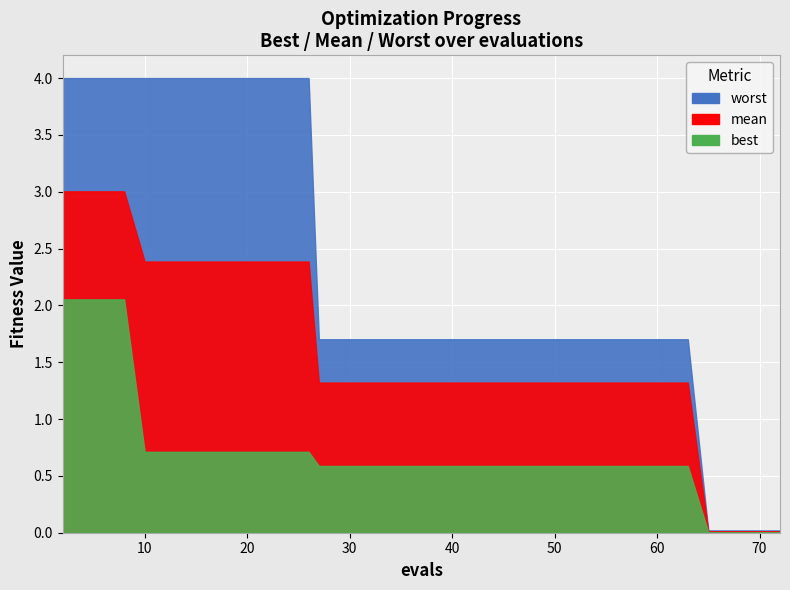

Reading left to right, list all the values displayed in this chart.

mean: 2=3.0	4=3.0	6=3.0	8=3.0	10=2.4	12=2.4	14=2.4	16=2.4	18=2.4	19=2.4	21=2.4	23=2.4	25=2.4	26=2.4	27=1.3	29=1.3	31=1.3	33=1.3	35=1.3	37=1.3	39=1.3	41=1.3	43=1.3	45=1.3	46=1.3	48=1.3	49=1.3	51=1.3	53=1.3	54=1.3	56=1.3	57=1.3	59=1.3	61=1.3	63=1.3	65=0.0	66=0.0	68=0.0	70=0.0	72=0.0
best: 2=2.1	4=2.1	6=2.1	8=2.1	10=0.7	12=0.7	14=0.7	16=0.7	18=0.7	19=0.7	21=0.7	23=0.7	25=0.7	26=0.7	27=0.6	29=0.6	31=0.6	33=0.6	35=0.6	37=0.6	39=0.6	41=0.6	43=0.6	45=0.6	46=0.6	48=0.6	49=0.6	51=0.6	53=0.6	54=0.6	56=0.6	57=0.6	59=0.6	61=0.6	63=0.6	65=0.0	66=0.0	68=0.0	70=0.0	72=0.0
worst: 2=4.0	4=4.0	6=4.0	8=4.0	10=4.0	12=4.0	14=4.0	16=4.0	18=4.0	19=4.0	21=4.0	23=4.0	25=4.0	26=4.0	27=1.7	29=1.7	31=1.7	33=1.7	35=1.7	37=1.7	39=1.7	41=1.7	43=1.7	45=1.7	46=1.7	48=1.7	49=1.7	51=1.7	53=1.7	54=1.7	56=1.7	57=1.7	59=1.7	61=1.7	63=1.7	65=0.0	66=0.0	68=0.0	70=0.0	72=0.0